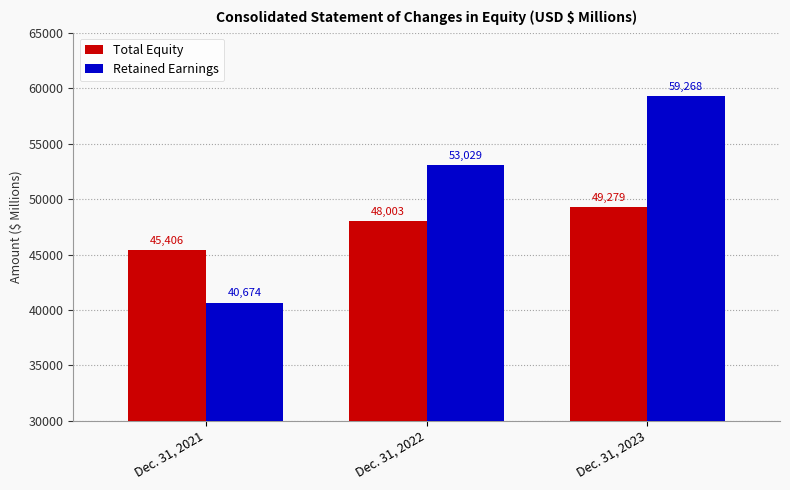

What value does the Retained Earnings series have at Dec. 31, 2023, to the nearest 100?

59300